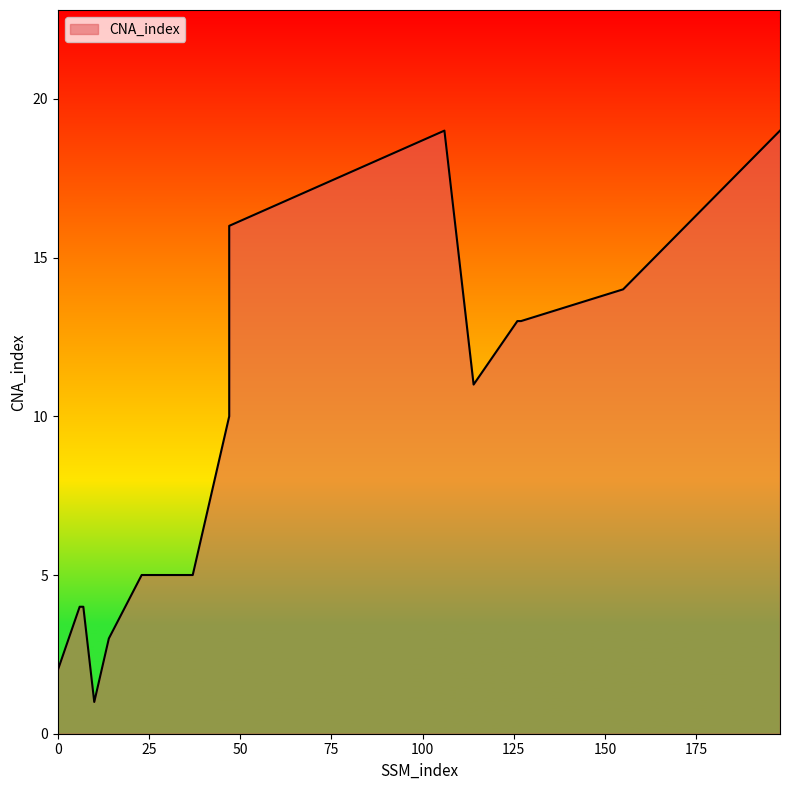

At which label is the value closest to 10?

47